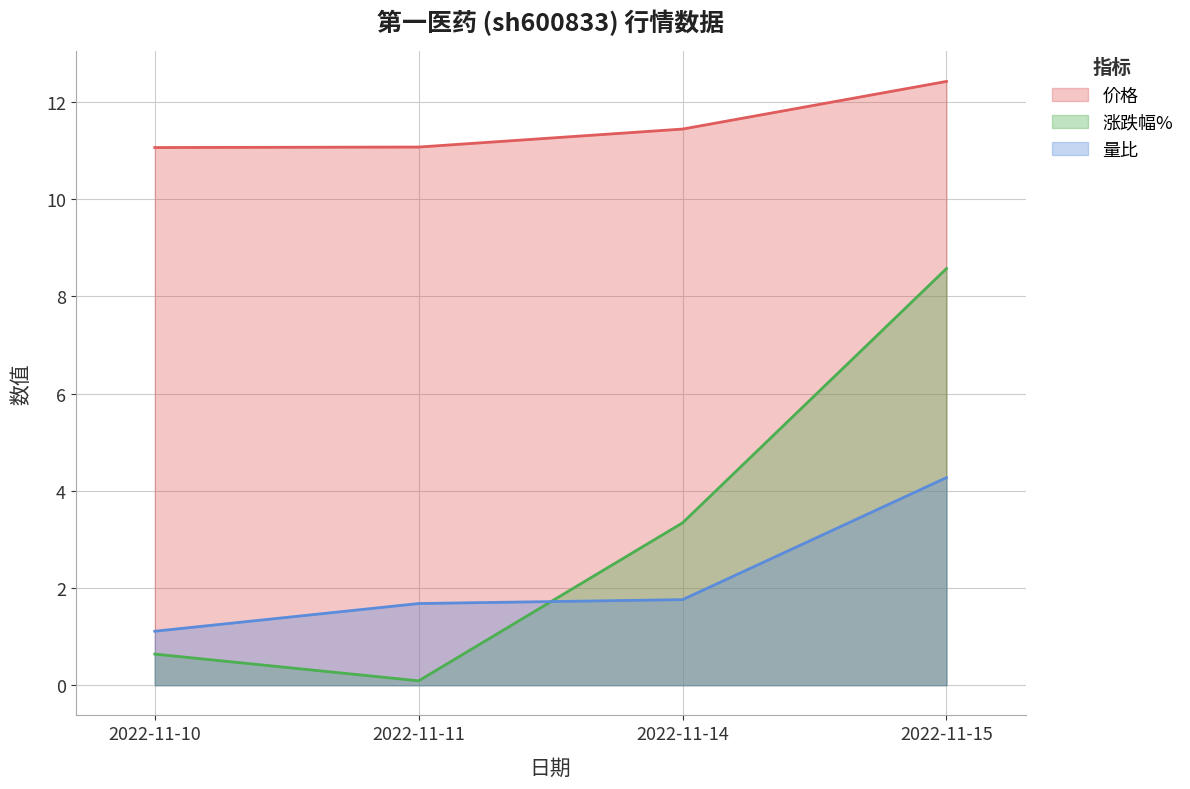

True or false: 价格 has a value of 11.1 at 2022-11-11.

True